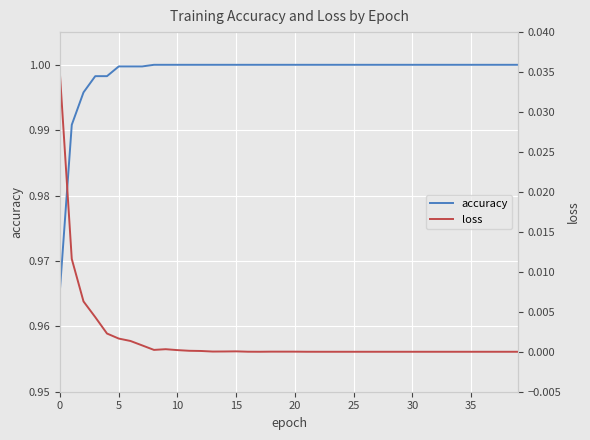

True or false: accuracy and loss intersect in this chart.

False